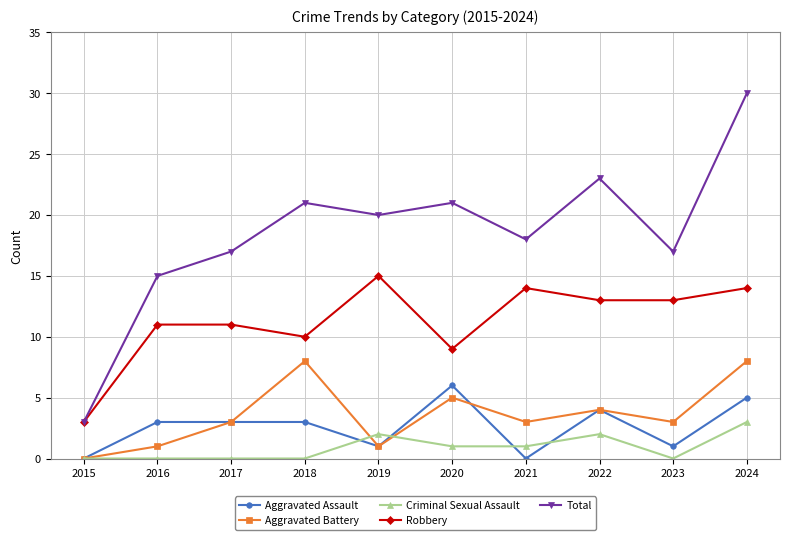

Between 2015 and 2020, which series saw the biggest shift?

Total